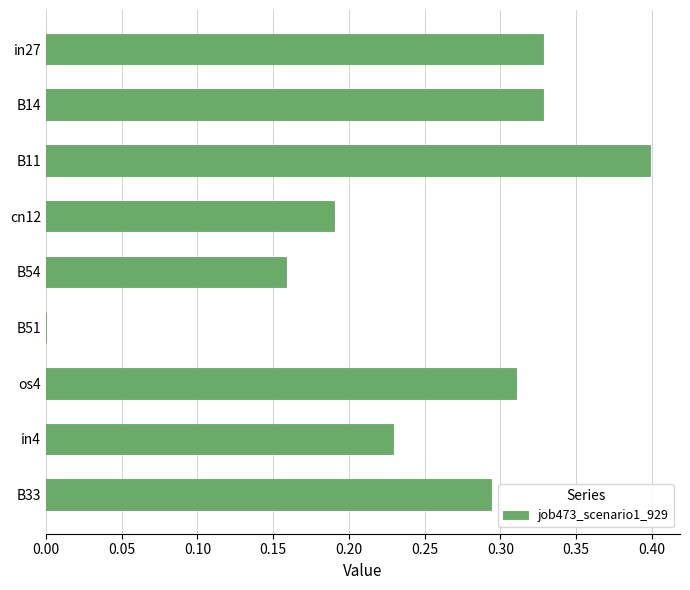

Count the number of categories in the chart.

9